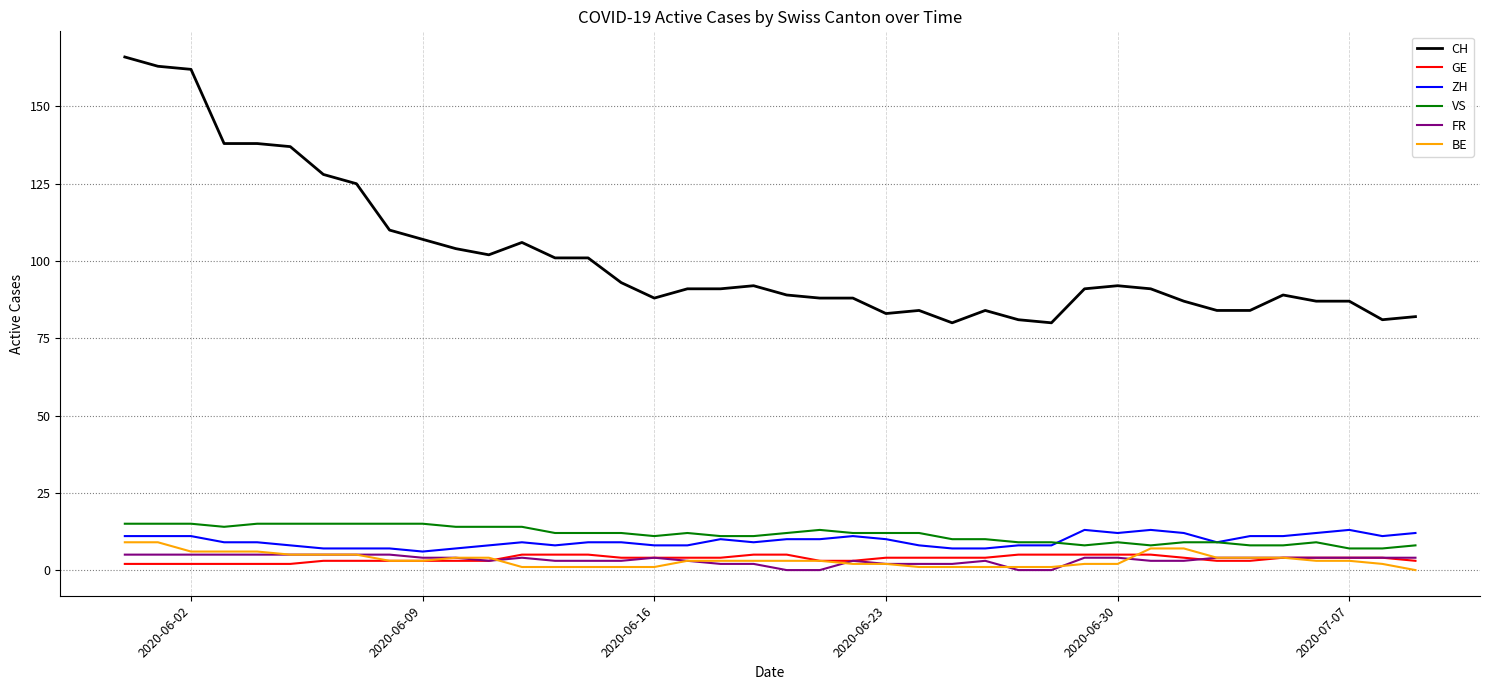

Which series has the widest spread of values?

CH